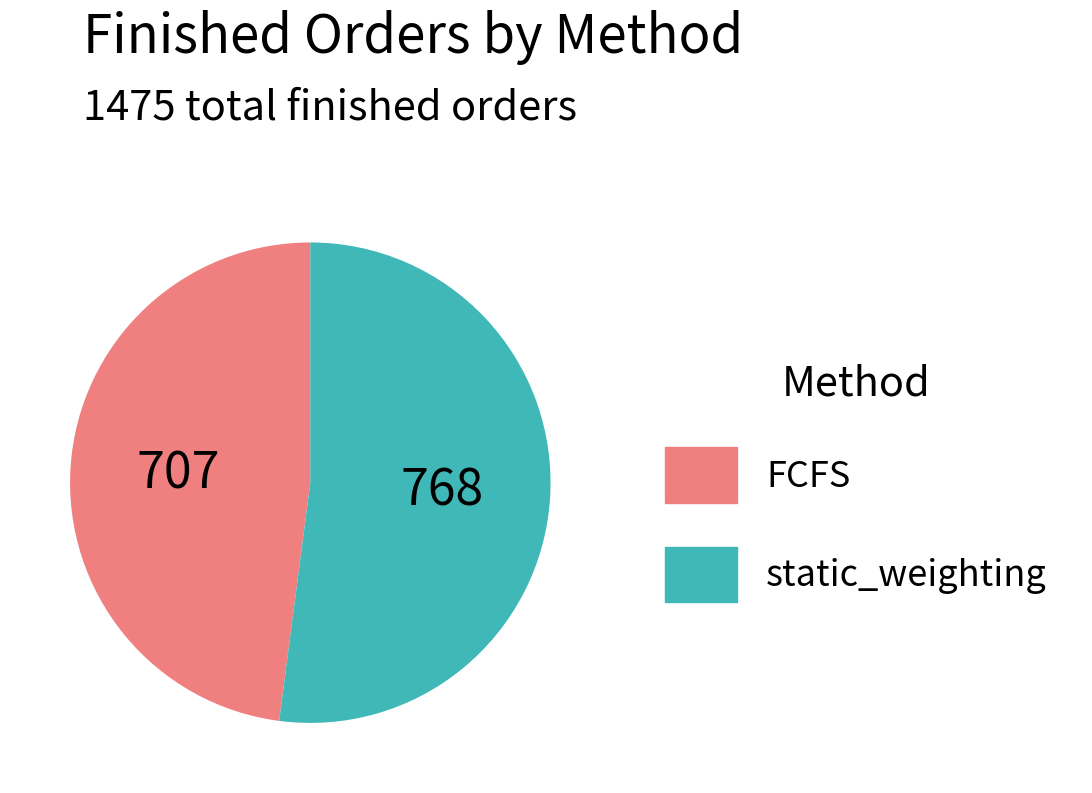

Combined, do static_weighting and FCFS account for over 50%?

Yes